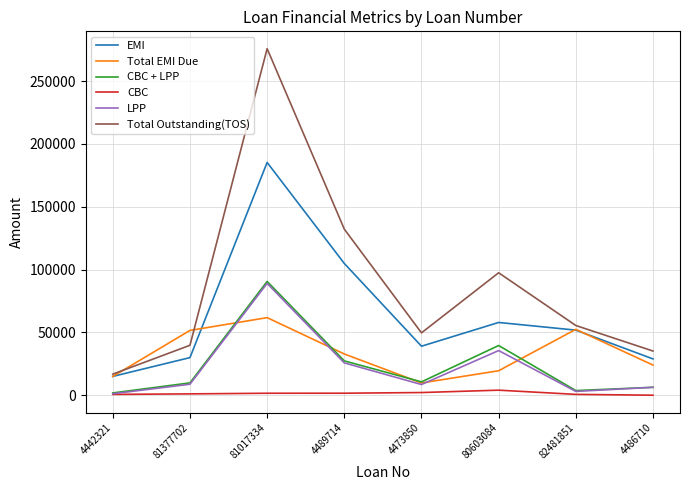

In EMI, how many points are lower than both neighbors (excluding endpoints)?

1